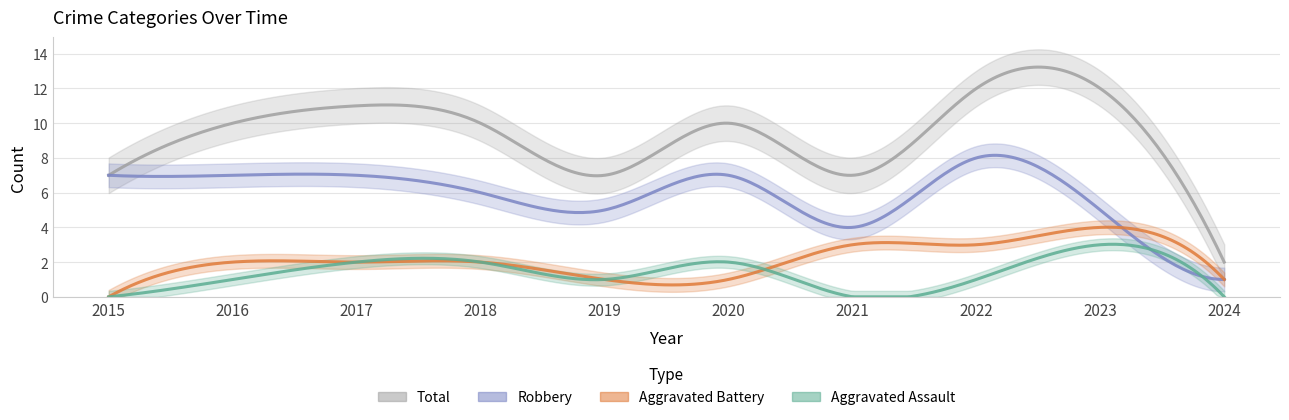

At how many categories does at least one series exceed 1?

10